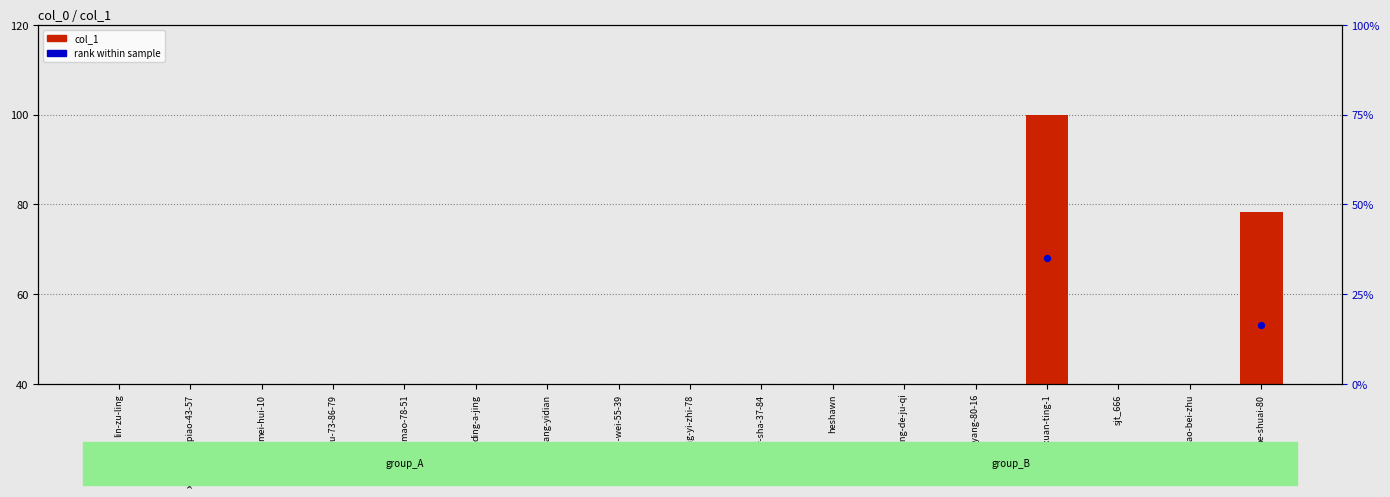

Which series reaches the minimum Y coordinate?

col_1